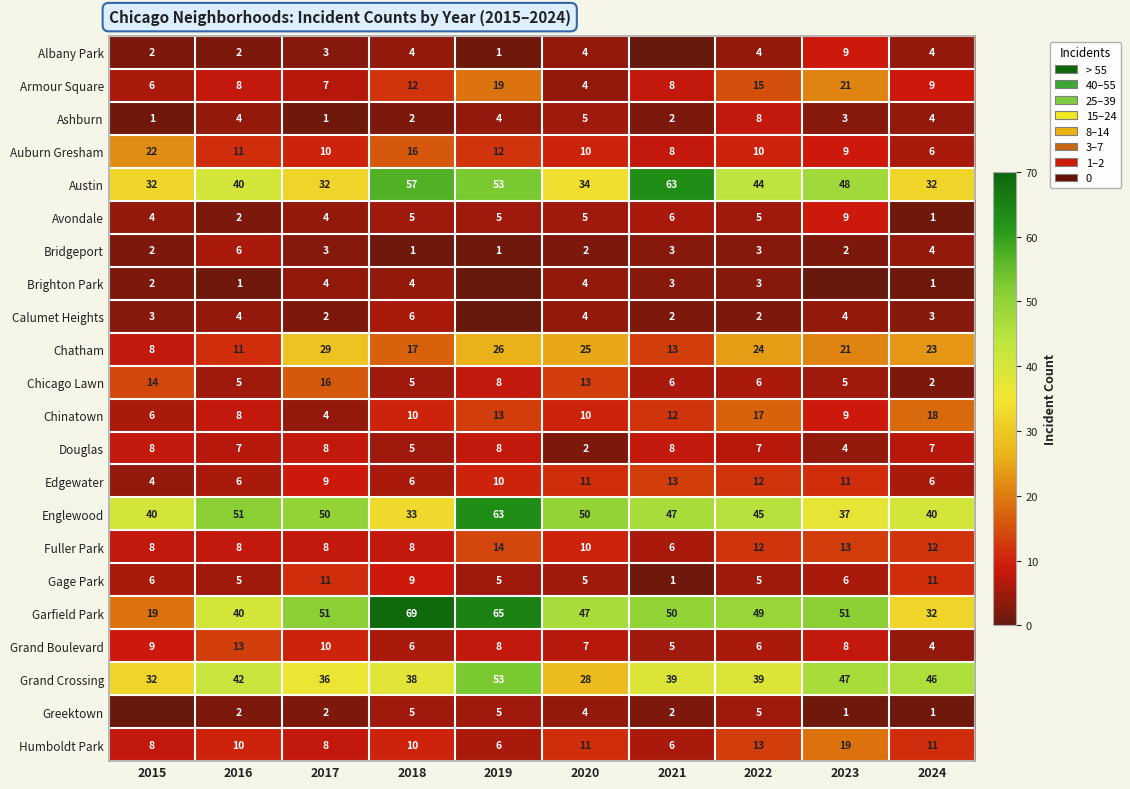

At which label does Ashburn reach its peak?

2022